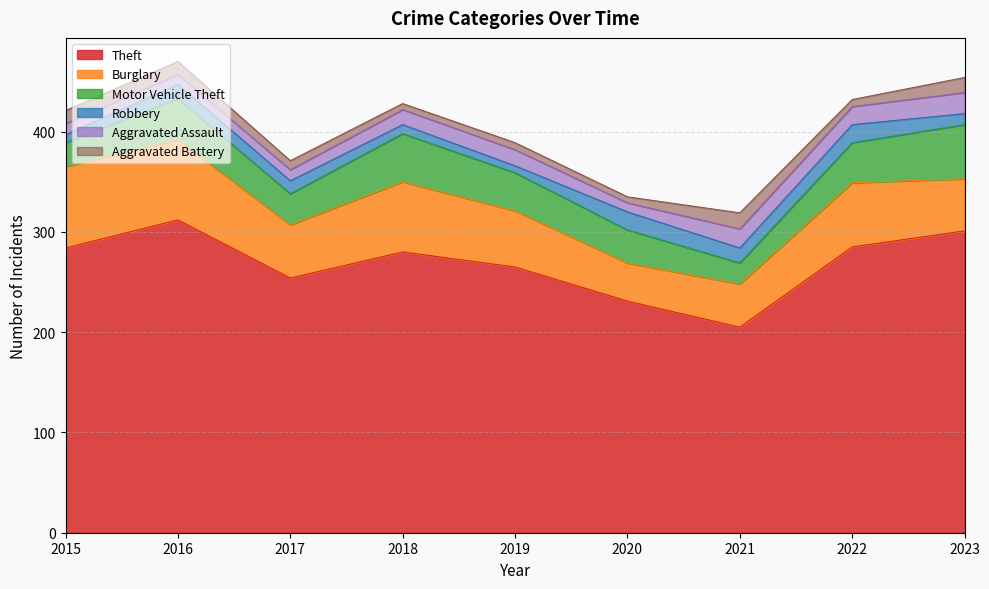

True or false: Motor Vehicle Theft and Robbery intersect in this chart.

False